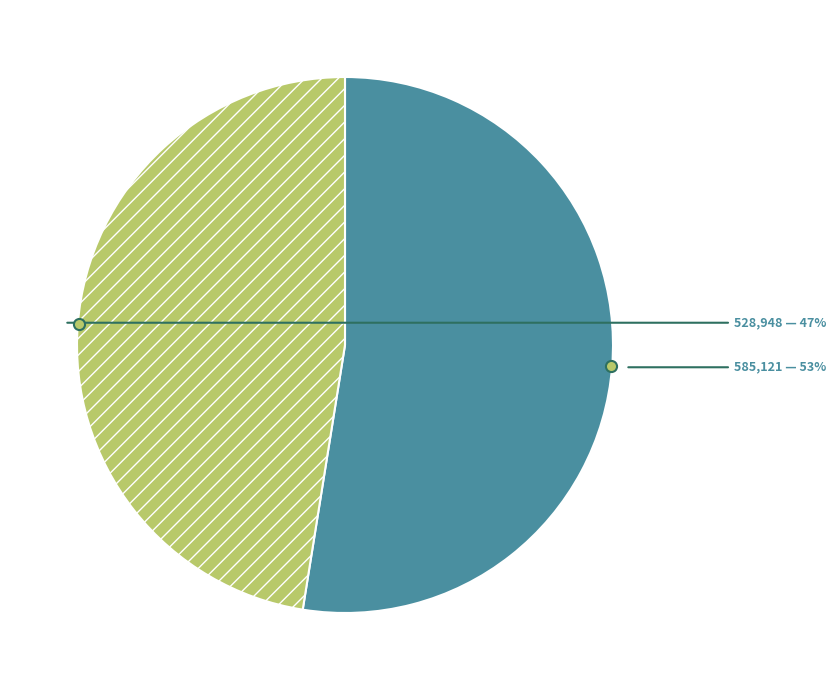

To the nearest percent, what is the average slice percentage?

50%